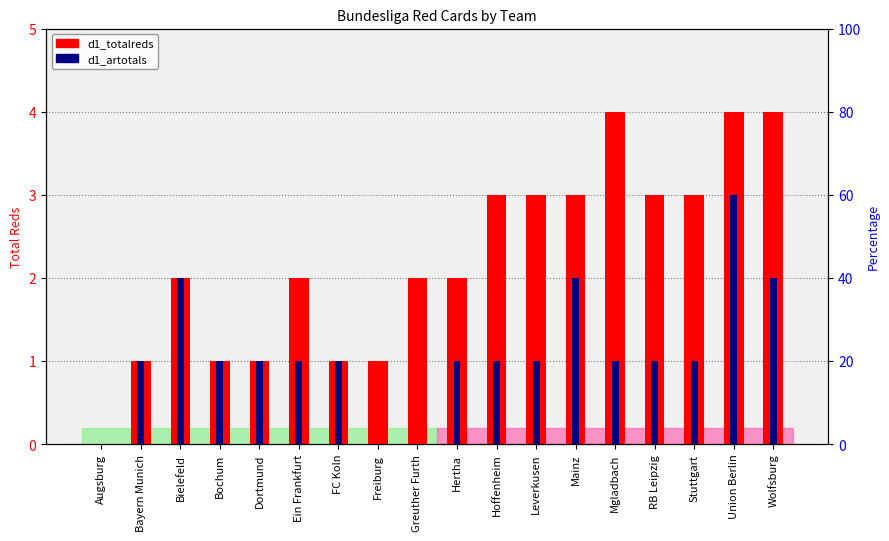

Where does the d1_totalreds series first go above 2?

Hoffenheim